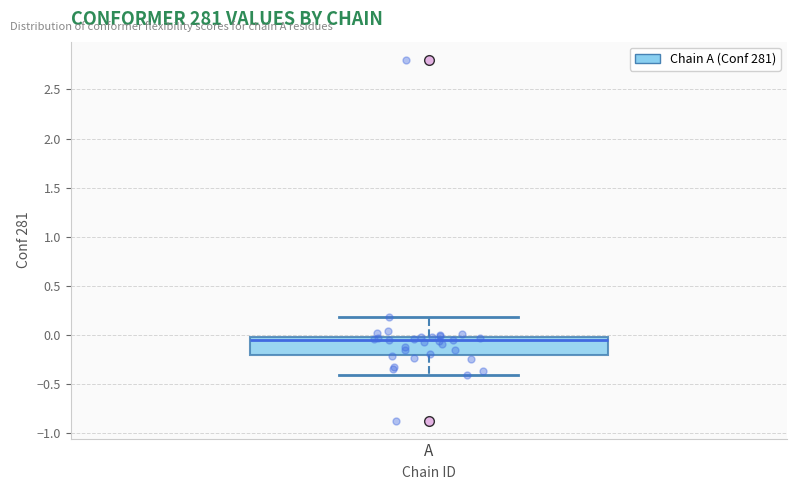

Where does the median line of the box for A sit on the y-axis? The values are not printed on the chart, so give them approximately, as read against the axis.

-0.05